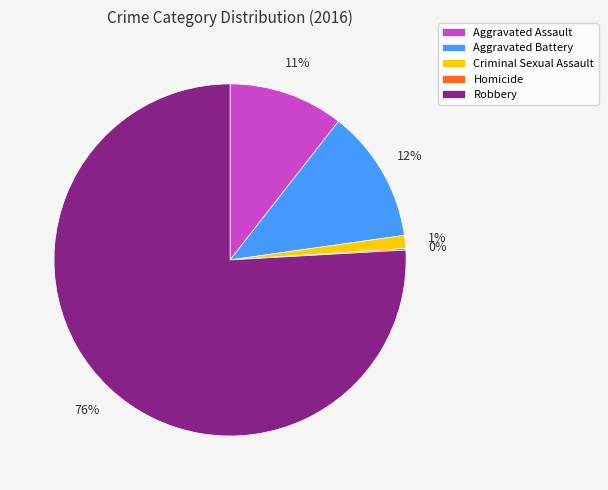

Is it true that Aggravated Battery is 23% of the pie?

False